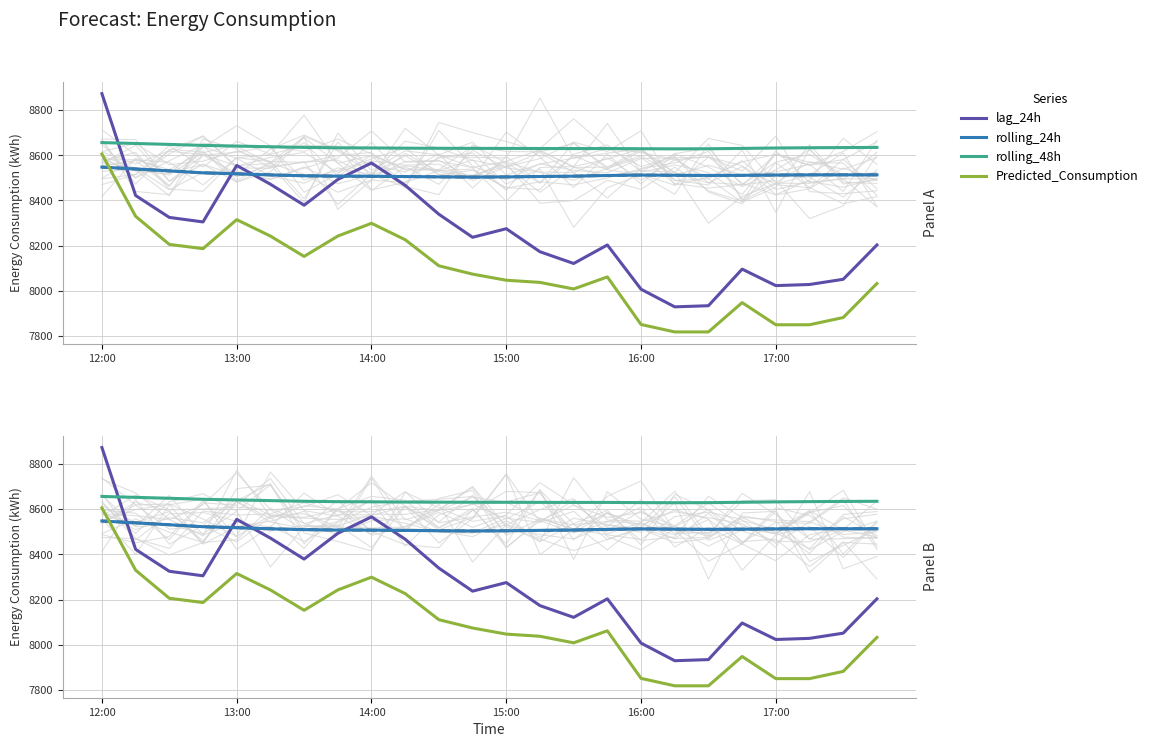

What is the value of the rolling_24h point at the 22nd from the left?

8513.4